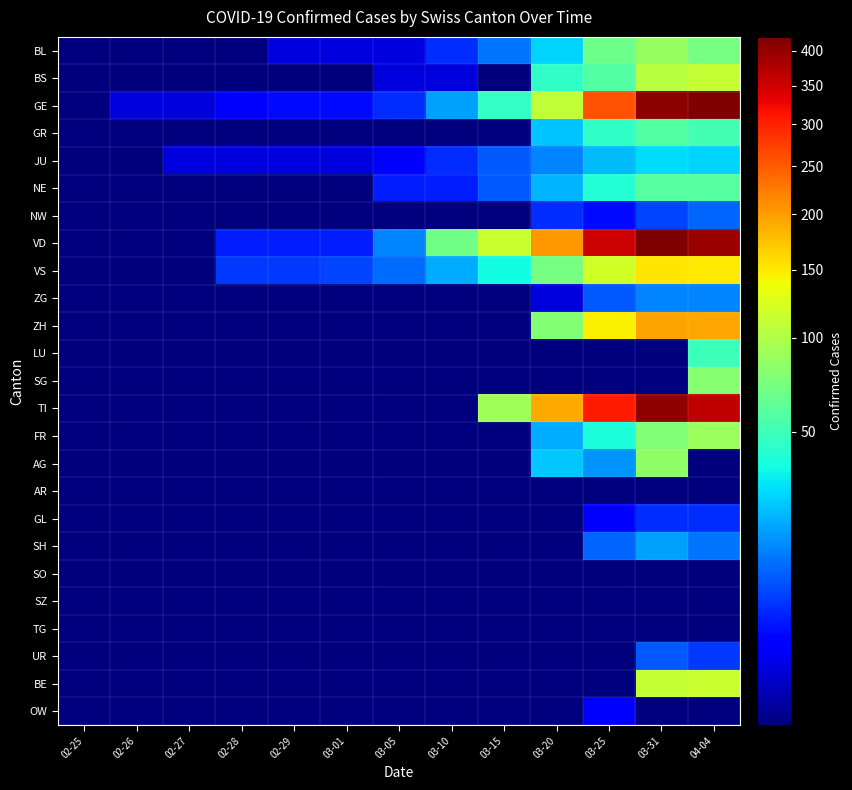

Reading left to right, extract all data points from this chart.

BL: 02-25=0	02-26=0	02-27=0	02-28=0	02-29=1	03-01=1	03-05=1	03-10=5	03-15=12	03-20=27	03-25=68	03-31=88	04-04=73
BS: 02-25=0	02-26=0	02-27=0	02-28=0	02-29=0	03-01=0	03-05=1	03-10=1	03-15=0	03-20=45	03-25=58	03-31=105	04-04=112
GE: 02-25=0	02-26=1	02-27=1	02-28=2	02-29=3	03-01=3	03-05=5	03-10=18	03-15=46	03-20=109	03-25=258	03-31=405	04-04=421
GR: 02-25=0	02-26=0	02-27=0	02-28=0	02-29=0	03-01=0	03-05=0	03-10=0	03-15=0	03-20=24	03-25=45	03-31=58	04-04=52
JU: 02-25=0	02-26=0	02-27=1	02-28=1	02-29=1	03-01=1	03-05=2	03-10=5	03-15=9	03-20=14	03-25=23	03-31=29	04-04=27
NE: 02-25=0	02-26=0	02-27=0	02-28=0	02-29=0	03-01=0	03-05=4	03-10=4	03-15=9	03-20=21	03-25=41	03-31=59	04-04=59
NW: 02-25=0	02-26=0	02-27=0	02-28=0	02-29=0	03-01=0	03-05=0	03-10=0	03-15=0	03-20=5	03-25=3	03-31=7	04-04=10
VD: 02-25=0	02-26=0	02-27=0	02-28=4	02-29=4	03-01=4	03-05=14	03-10=69	03-15=114	03-20=205	03-25=351	03-31=420	04-04=393
VS: 02-25=0	02-26=0	02-27=0	02-28=6	02-29=6	03-01=7	03-05=11	03-10=20	03-15=36	03-20=73	03-25=119	03-31=153	04-04=150
ZG: 02-25=0	02-26=0	02-27=0	02-28=0	02-29=0	03-01=0	03-05=0	03-10=0	03-15=0	03-20=1	03-25=9	03-31=14	04-04=14
ZH: 02-25=0	02-26=0	02-27=0	02-28=0	02-29=0	03-01=0	03-05=0	03-10=0	03-15=0	03-20=78	03-25=146	03-31=196	04-04=194
LU: 02-25=0	02-26=0	02-27=0	02-28=0	02-29=0	03-01=0	03-05=0	03-10=0	03-15=0	03-20=0	03-25=0	03-31=0	04-04=49
SG: 02-25=0	02-26=0	02-27=0	02-28=0	02-29=0	03-01=0	03-05=0	03-10=0	03-15=0	03-20=0	03-25=0	03-31=0	04-04=79
TI: 02-25=0	02-26=0	02-27=0	02-28=0	02-29=0	03-01=0	03-05=0	03-10=0	03-15=92	03-20=190	03-25=306	03-31=401	04-04=363
FR: 02-25=0	02-26=0	02-27=0	02-28=0	02-29=0	03-01=0	03-05=0	03-10=0	03-15=0	03-20=20	03-25=39	03-31=77	04-04=89
AG: 02-25=0	02-26=0	02-27=0	02-28=0	02-29=0	03-01=0	03-05=0	03-10=0	03-15=0	03-20=25	03-25=16	03-31=85	04-04=0
AR: 02-25=0	02-26=0	02-27=0	02-28=0	02-29=0	03-01=0	03-05=0	03-10=0	03-15=0	03-20=0	03-25=0	03-31=0	04-04=0
GL: 02-25=0	02-26=0	02-27=0	02-28=0	02-29=0	03-01=0	03-05=0	03-10=0	03-15=0	03-20=0	03-25=2	03-31=5	04-04=5
SH: 02-25=0	02-26=0	02-27=0	02-28=0	02-29=0	03-01=0	03-05=0	03-10=0	03-15=0	03-20=0	03-25=10	03-31=18	04-04=12
SO: 02-25=0	02-26=0	02-27=0	02-28=0	02-29=0	03-01=0	03-05=0	03-10=0	03-15=0	03-20=0	03-25=0	03-31=0	04-04=0
SZ: 02-25=0	02-26=0	02-27=0	02-28=0	02-29=0	03-01=0	03-05=0	03-10=0	03-15=0	03-20=0	03-25=0	03-31=0	04-04=0
TG: 02-25=0	02-26=0	02-27=0	02-28=0	02-29=0	03-01=0	03-05=0	03-10=0	03-15=0	03-20=0	03-25=0	03-31=0	04-04=0
UR: 02-25=0	02-26=0	02-27=0	02-28=0	02-29=0	03-01=0	03-05=0	03-10=0	03-15=0	03-20=0	03-25=0	03-31=9	04-04=6
BE: 02-25=0	02-26=0	02-27=0	02-28=0	02-29=0	03-01=0	03-05=0	03-10=0	03-15=0	03-20=0	03-25=0	03-31=111	04-04=113
OW: 02-25=0	02-26=0	02-27=0	02-28=0	02-29=0	03-01=0	03-05=0	03-10=0	03-15=0	03-20=0	03-25=2	03-31=0	04-04=0